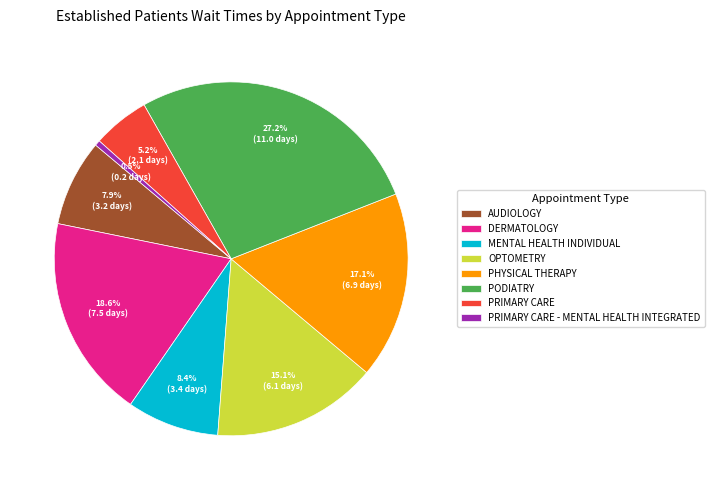

To the nearest percent, what is the average slice percentage?

12%